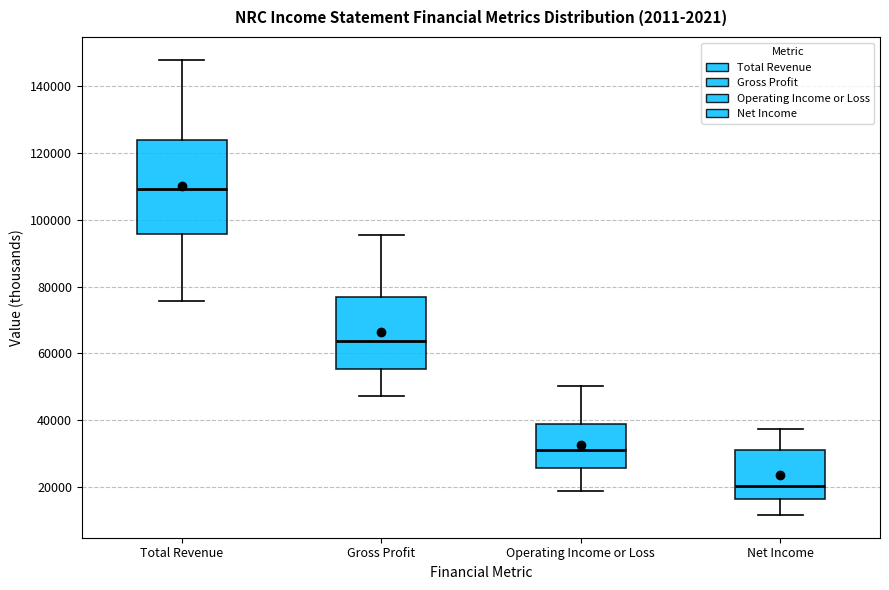

Reading left to right, transcribe this box plot: for each box, give where its median line is, the range the box spans, and where its two whiskers end, as read against the y-axis. The values are not printed on the chart, so give them approximately, as read against the axis.

Total Revenue: median 110000, box 96000 to 124000, whiskers 76000 to 148000
Gross Profit: median 64000, box 56000 to 76000, whiskers 48000 to 96000
Operating Income or Loss: median 32000, box 26000 to 40000, whiskers 18000 to 50000
Net Income: median 20000, box 16000 to 32000, whiskers 12000 to 38000